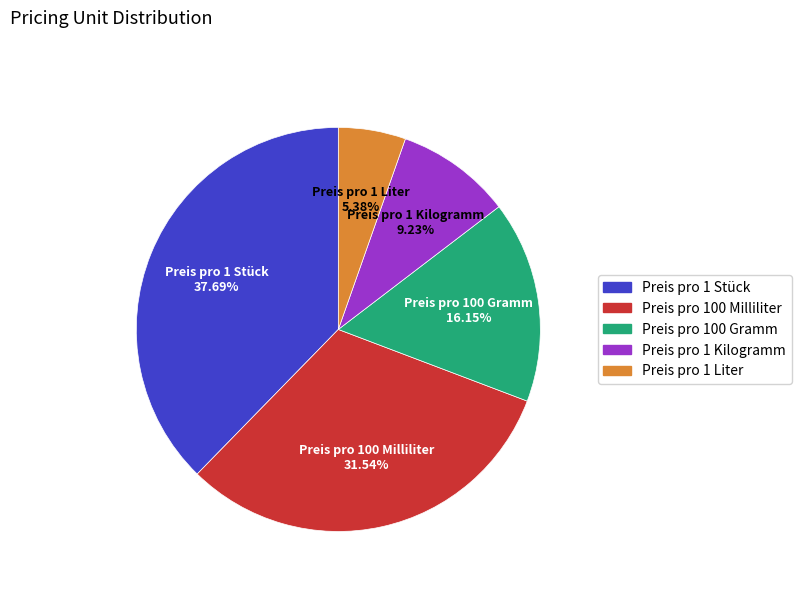

What is the ratio of the value at Preis pro 100 Milliliter to the value at Preis pro 1 Kilogramm?

3.4